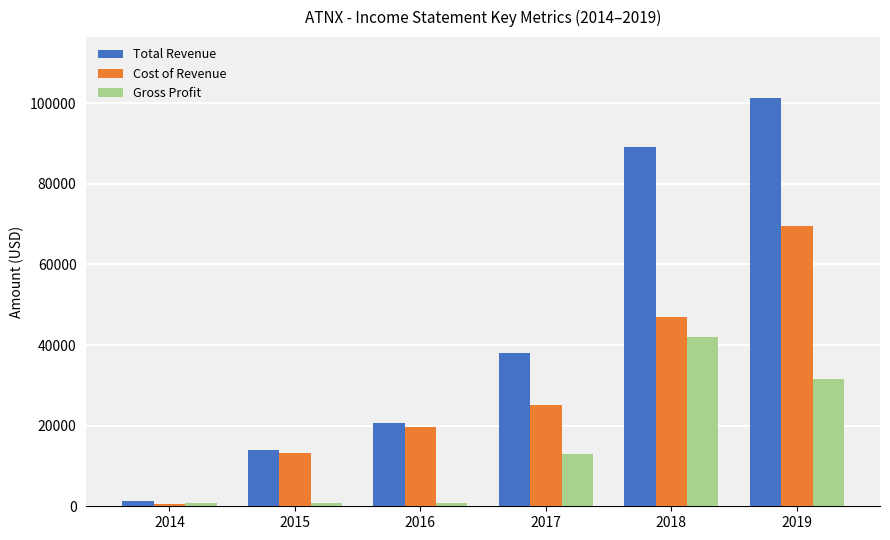

The value of Total Revenue at 2016 is 20600. True or false?

True